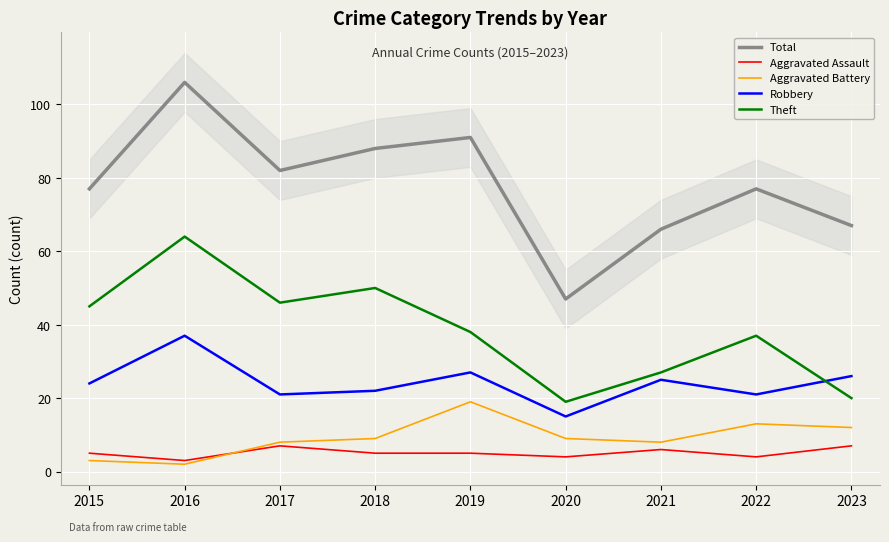

Reading right to left, transcribe all the data shown in this chart.

Total: 67	77	66	47	91	88	82	106	77
Aggravated Assault: 7	4	6	4	5	5	7	3	5
Aggravated Battery: 12	13	8	9	19	9	8	2	3
Robbery: 26	21	25	15	27	22	21	37	24
Theft: 20	37	27	19	38	50	46	64	45